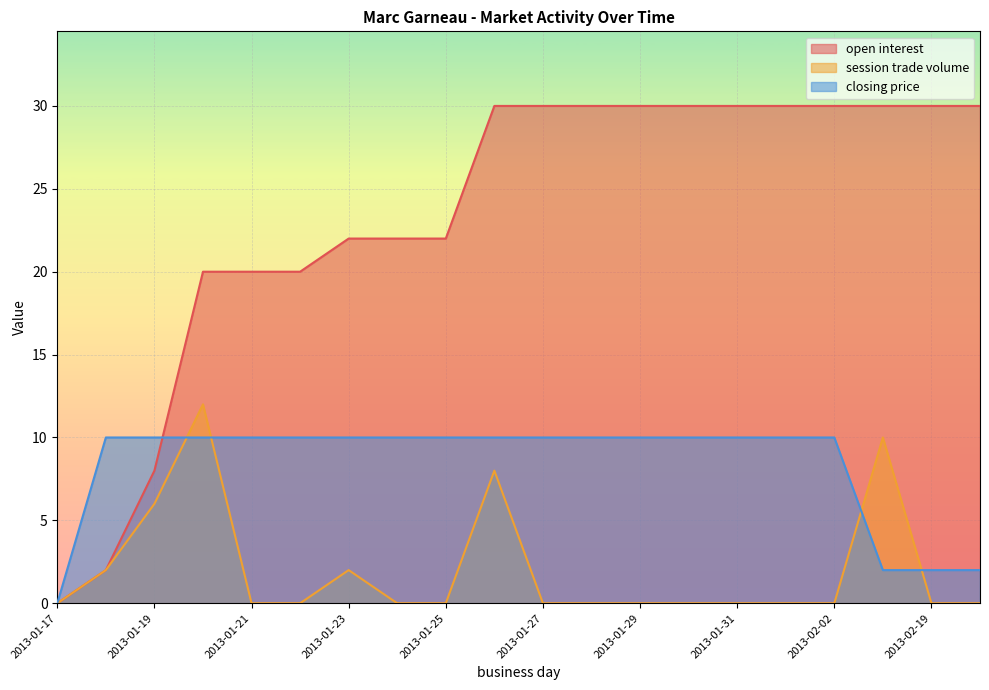

What is the maximum value shown in the chart?

30